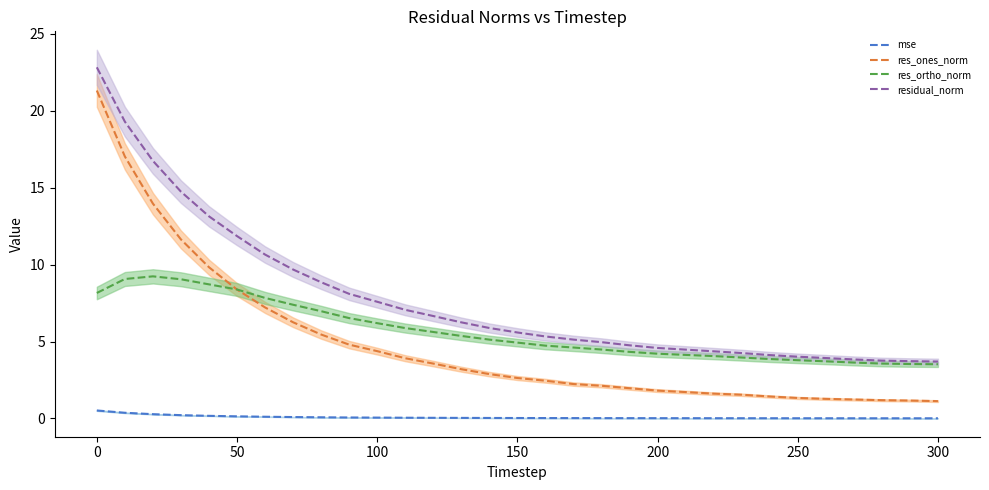

What is the average value of the residual_norm series?

7.7